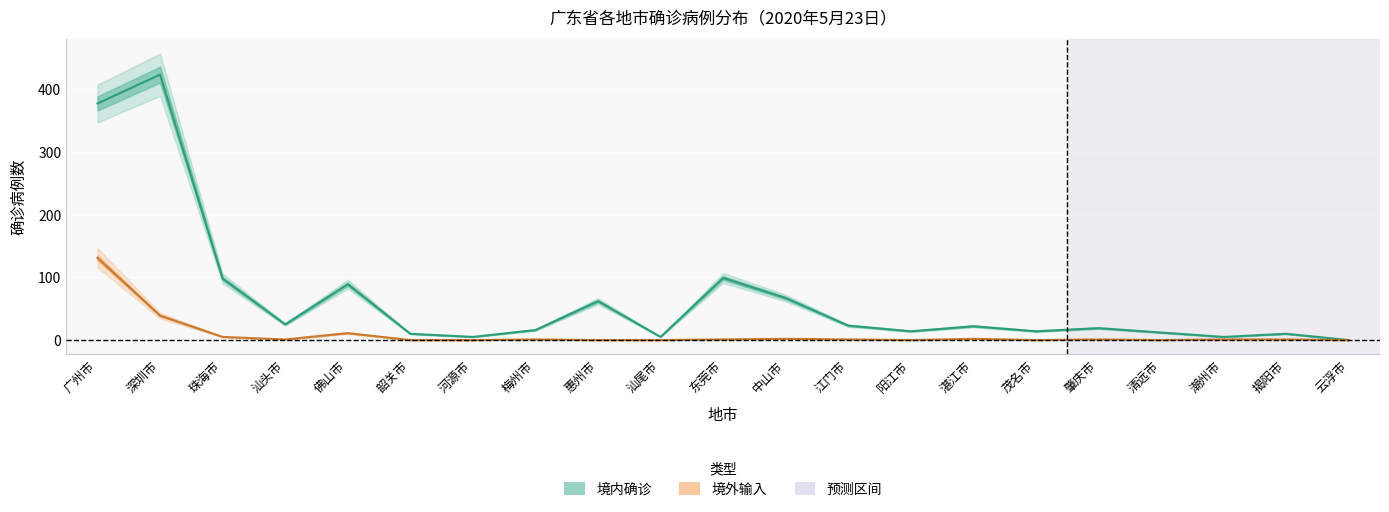

True or false: 境内确诊 and 境外输入 intersect in this chart.

False